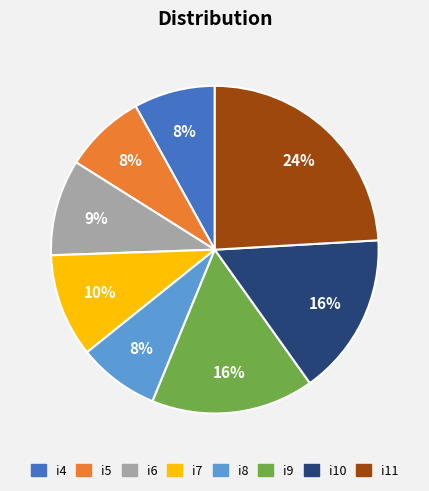

Which slice is the largest?

i11